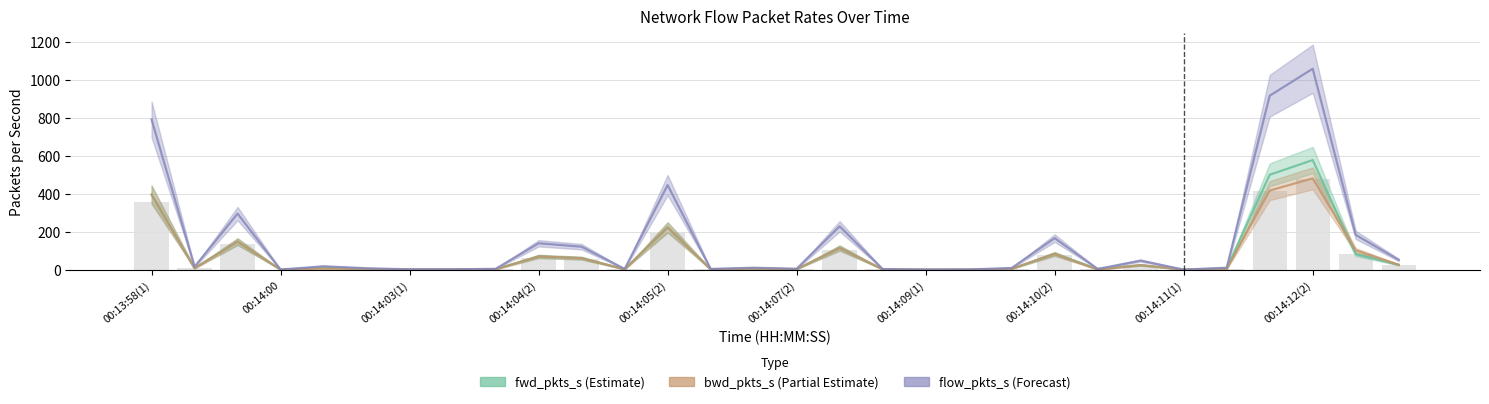

What is the approximate value of bwd_pkts_s at 00:14:04(2)?

69.6